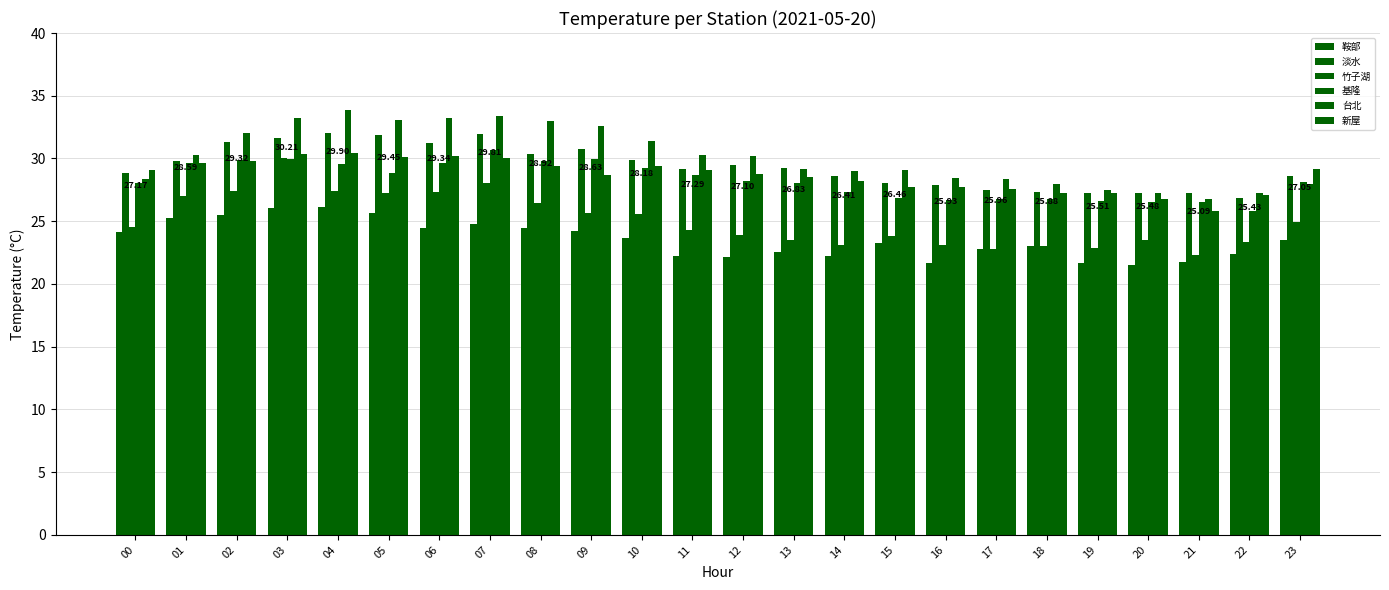

At 14, list the series in order from smallest to largest.

鞍部, 竹子湖, 基隆, 新屋, 淡水, 台北